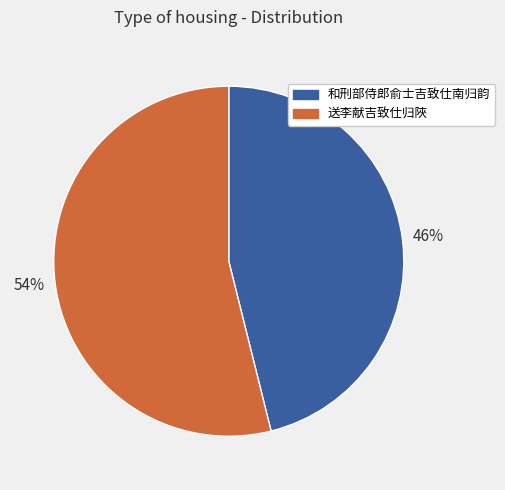

Does any single category account for the majority?

Yes